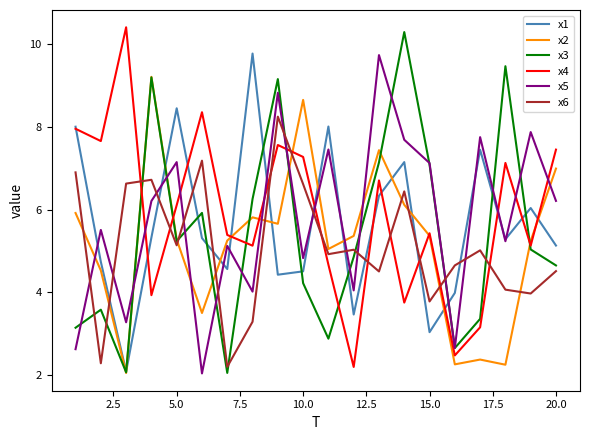

What is the minimum value shown in the chart?

2.0